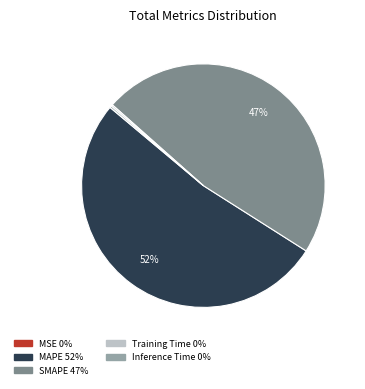

To the nearest percent, what portion does SMAPE represent?

47%